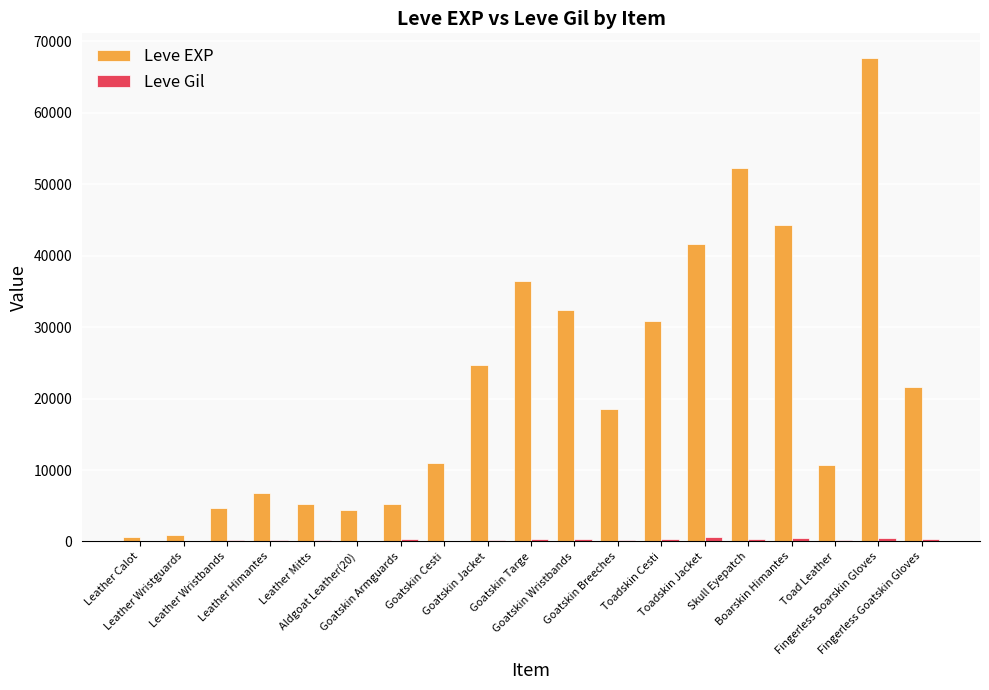

Are the bars horizontal?

No